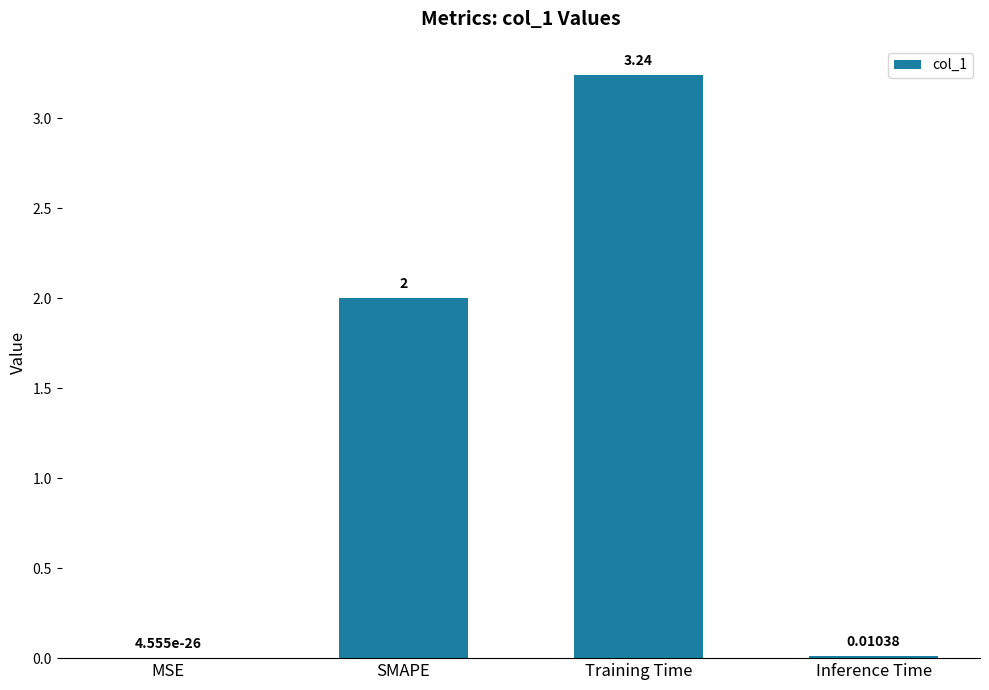

Where is the data nearest to the value 1?

Inference Time